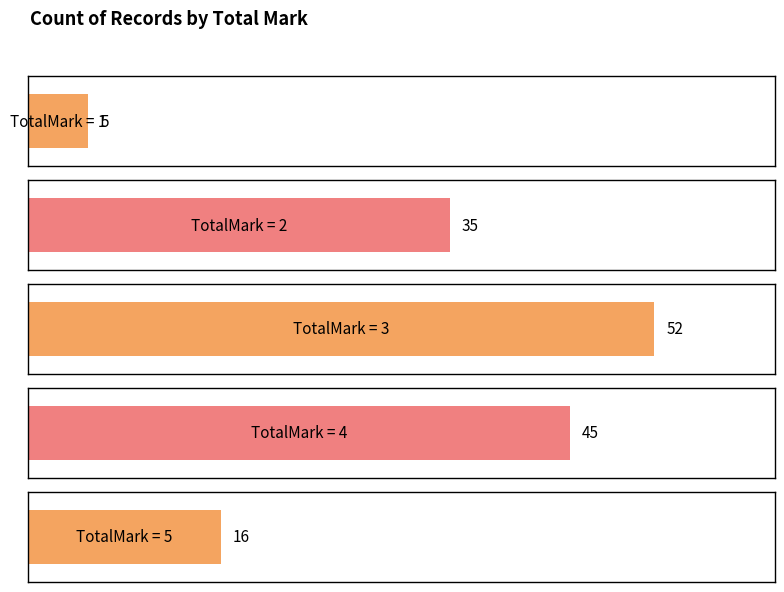

Does the chart contain any negative values?

No